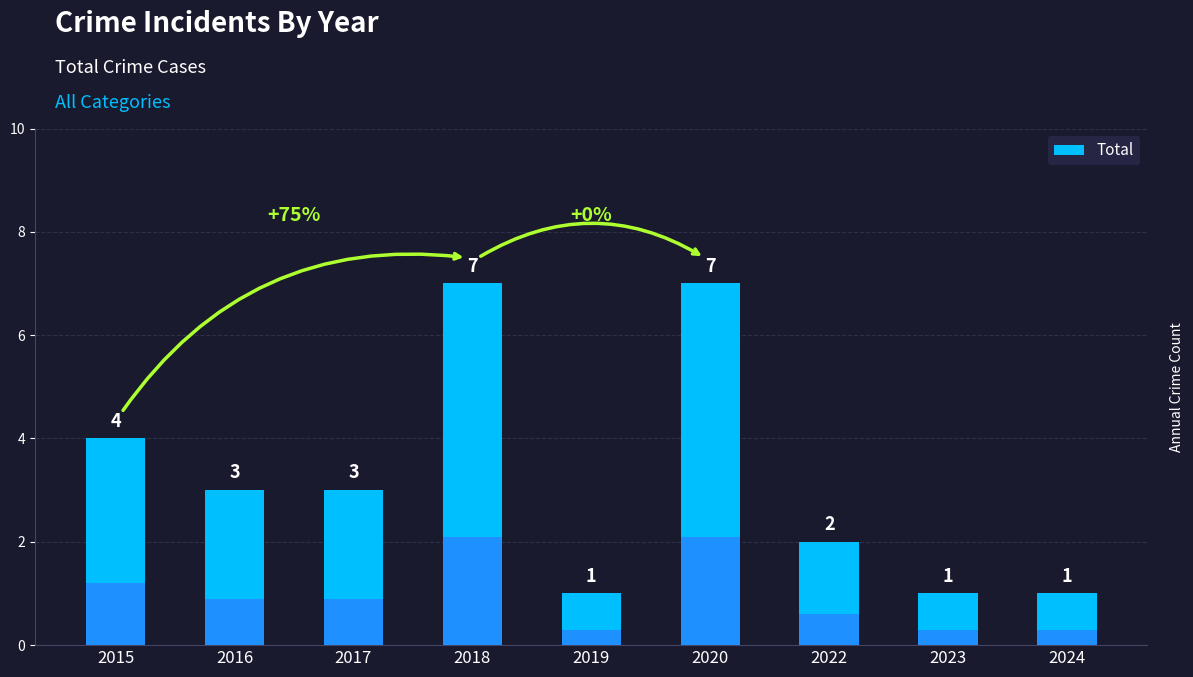

Which label corresponds to the largest value in the chart?

2018